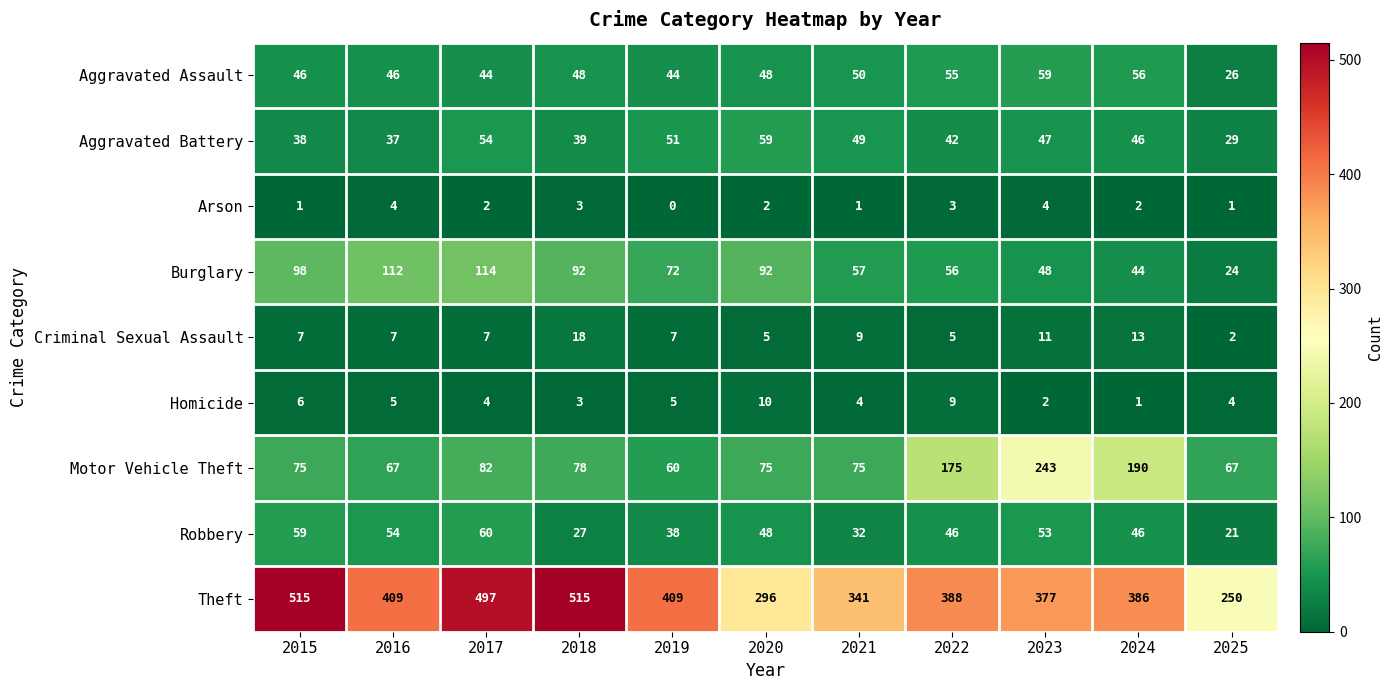

The Aggravated Assault series shows 15 at 2025. True or false?

False